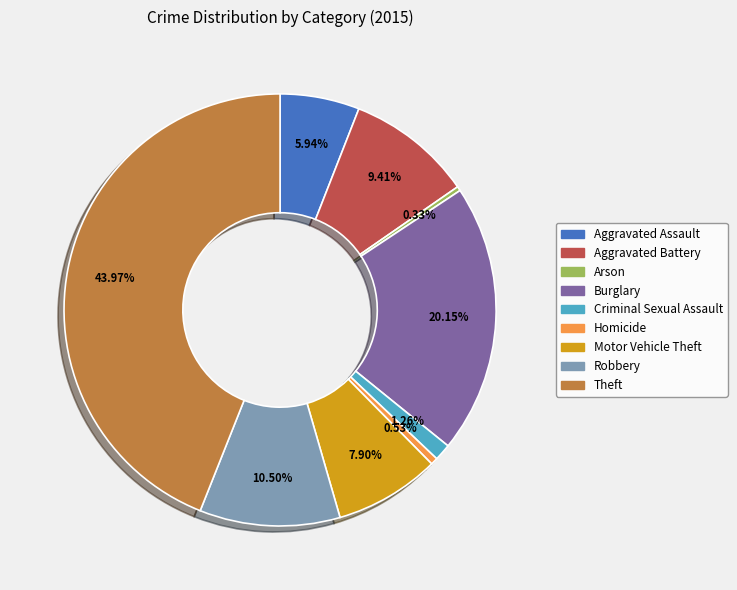

The Arson slice represents 10% of the pie. True or false?

False